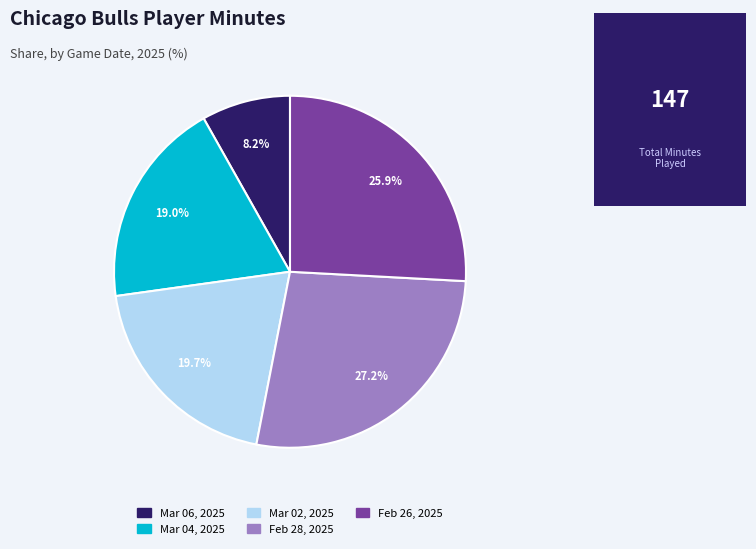

How much of the chart is everything except Feb 28, 2025?

72.8%